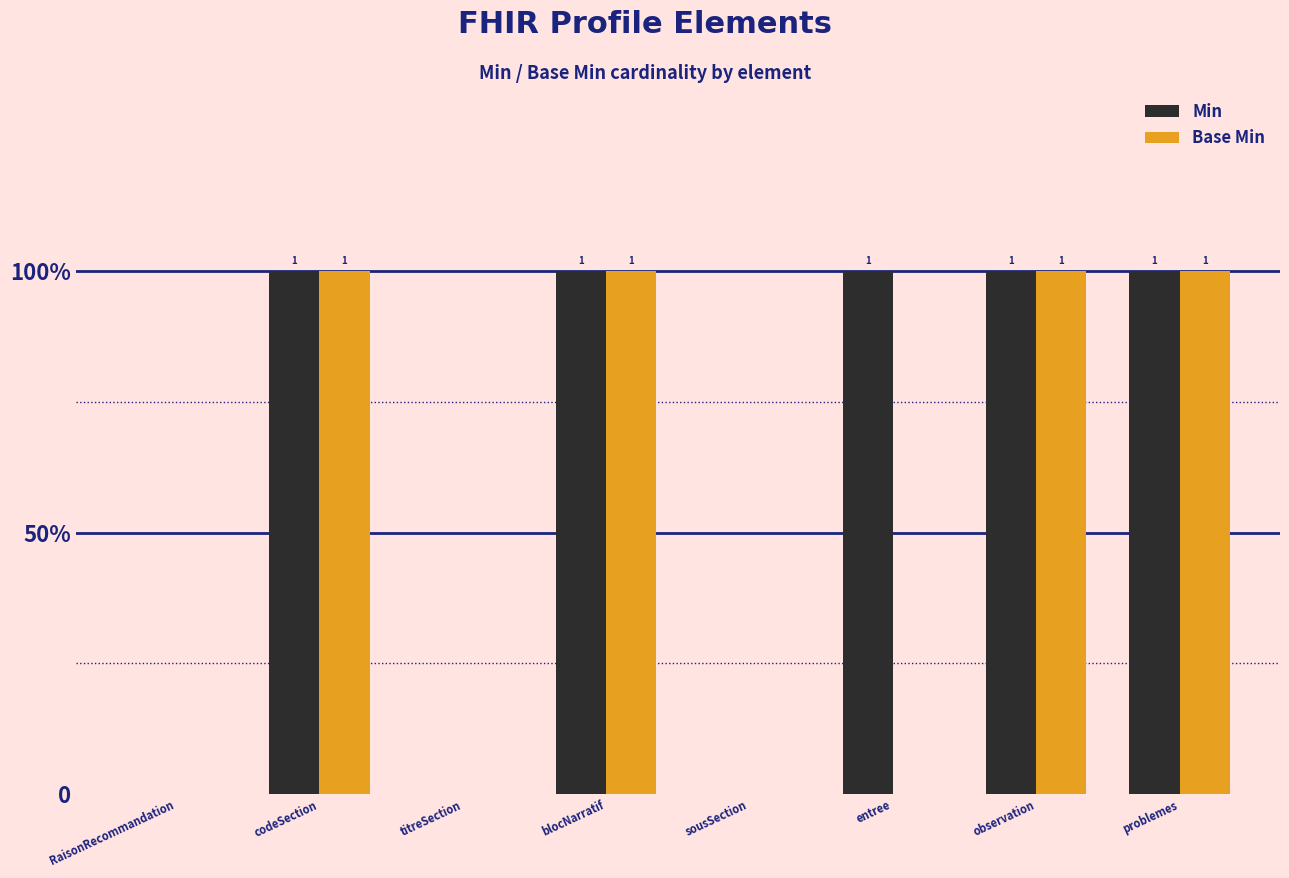

At which label is Base Min closest to 0?

RaisonRecommandation